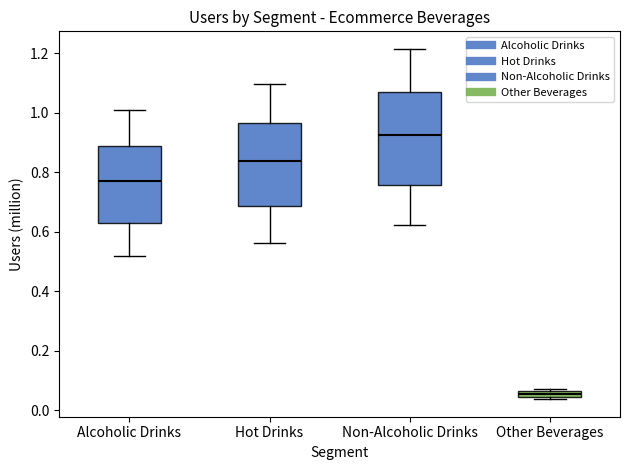

Which box is the tallest, from its lower edge to its upper edge?

Non-Alcoholic Drinks